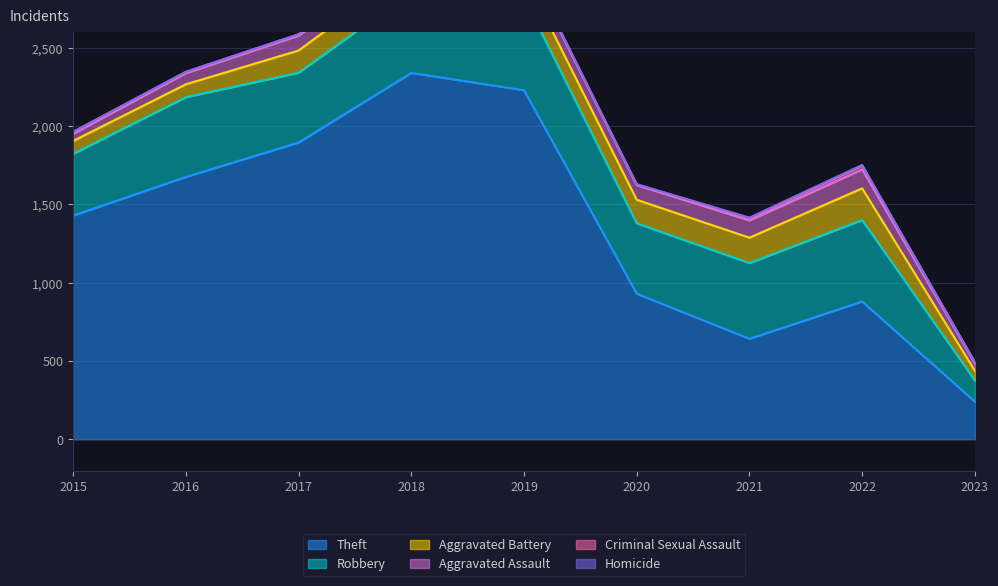

What is the greatest value displayed?

2341